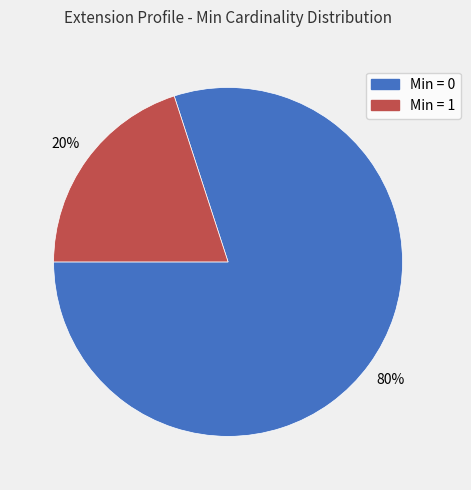

To the nearest percent, what is the average slice percentage?

50%